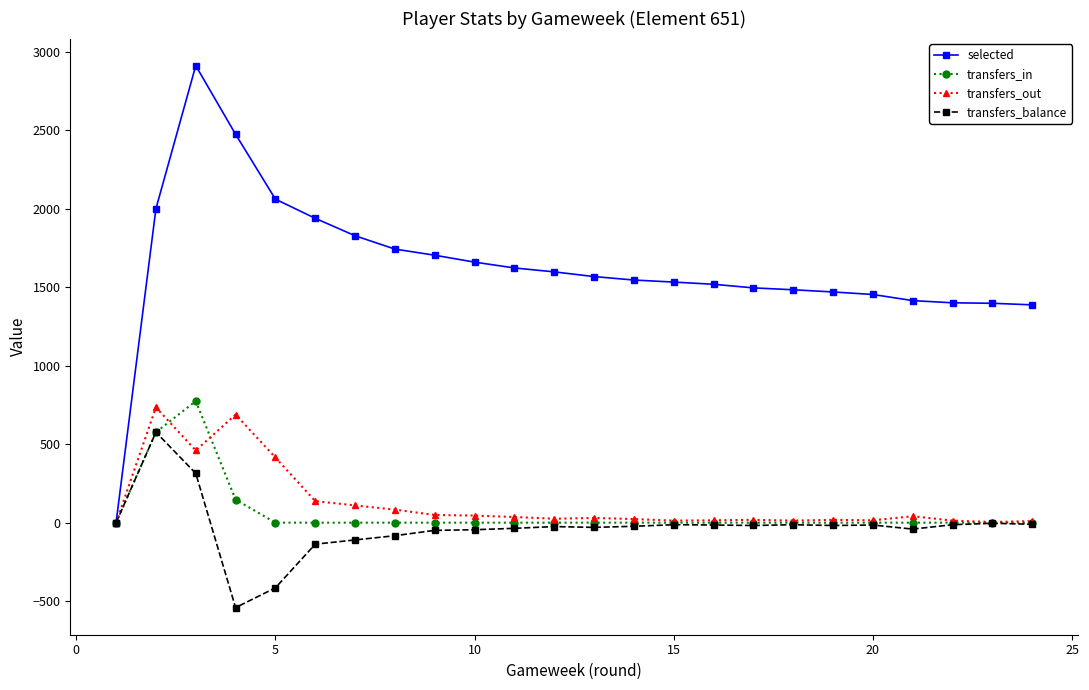

Which series has the largest total across all categories?

selected